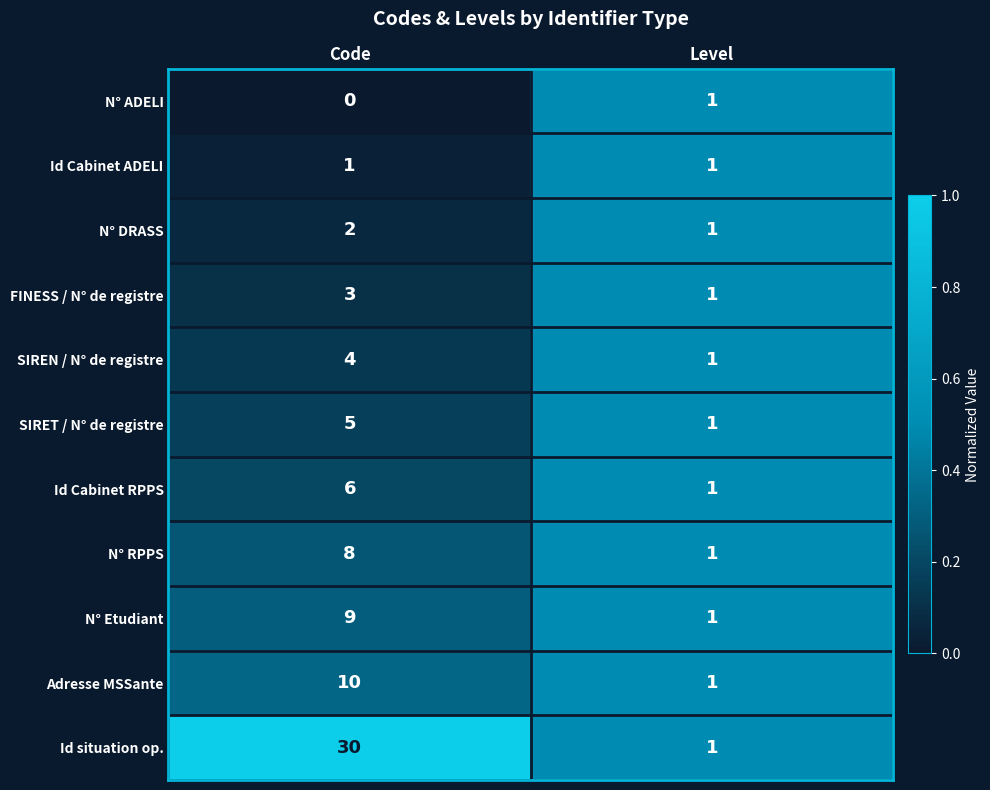

Reading left to right, what are all the values shown in this chart?

N° ADELI: 0	1
Id Cabinet ADELI: 1	1
N° DRASS: 2	1
FINESS / N° de registre: 3	1
SIREN / N° de registre: 4	1
SIRET / N° de registre: 5	1
Id Cabinet RPPS: 6	1
N° RPPS: 8	1
N° Etudiant: 9	1
Adresse MSSante: 10	1
Id situation op.: 30	1